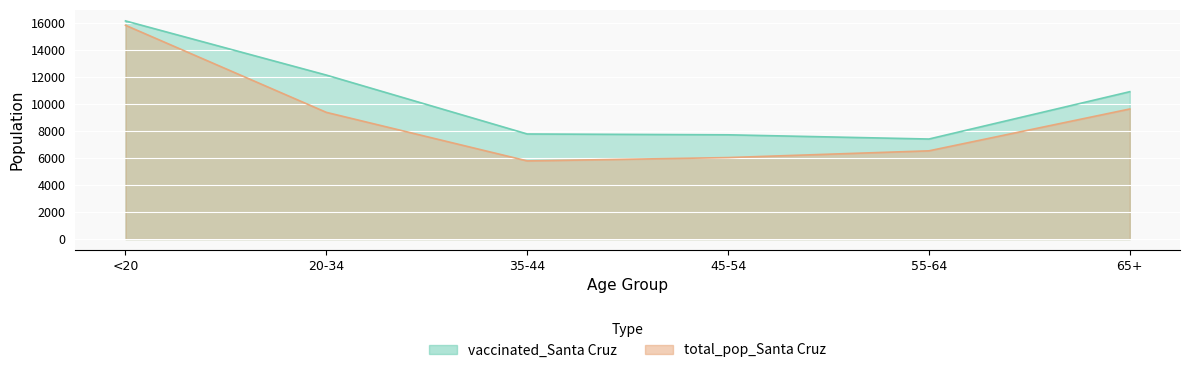

Reading right to left, what are all the values shown in this chart?

vaccinated_Santa Cruz: 65+=10904	55-64=7403	45-54=7715	35-44=7776	20-34=12133	<20=16141
total_pop_Santa Cruz: 65+=9625	55-64=6529	45-54=6030	35-44=5784	20-34=9375	<20=15818